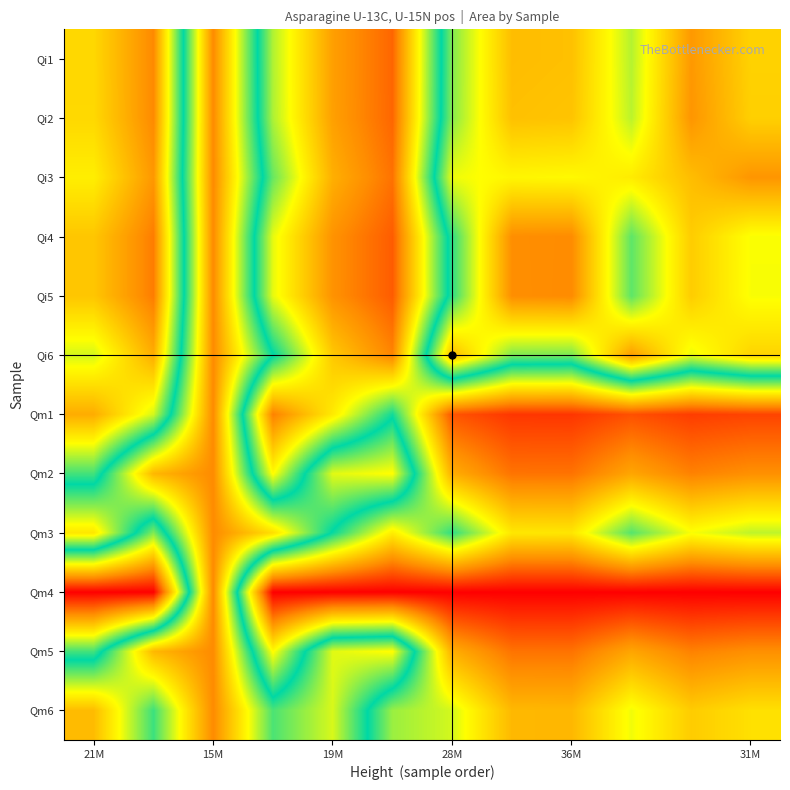

How many data points does each series have?

12